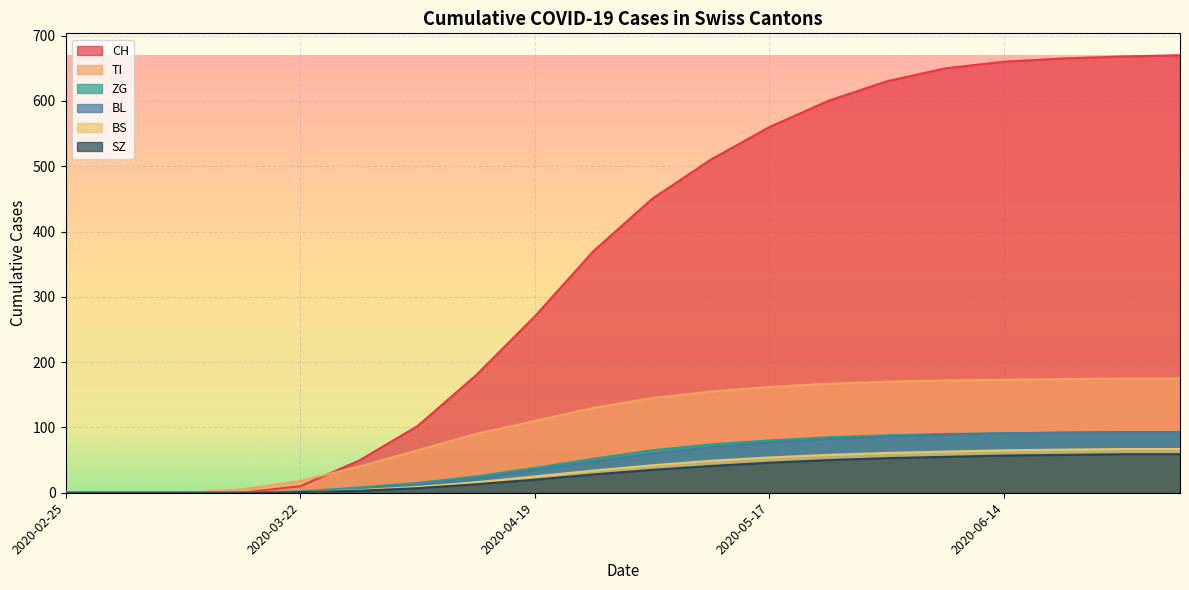

Reading left to right, list all the values displayed in this chart.

CH: 0	0	0	0	10	49	102	180	270	370	450	510	560	600	630	650	660	665	668	670
TI: 0	0	0	5	18	40	65	90	110	130	145	155	162	167	170	172	173	174	175	175
ZG: 0	0	0	0	2	8	15	25	38	52	65	74	80	85	88	90	91	92	93	93
BL: 0	0	0	0	1	5	12	22	35	48	60	70	77	82	86	89	91	92	93	93
BS: 0	0	0	0	1	4	9	16	25	34	42	49	54	58	61	63	65	66	67	67
SZ: 0	0	0	0	1	3	7	13	20	28	35	41	46	50	53	55	57	58	59	59